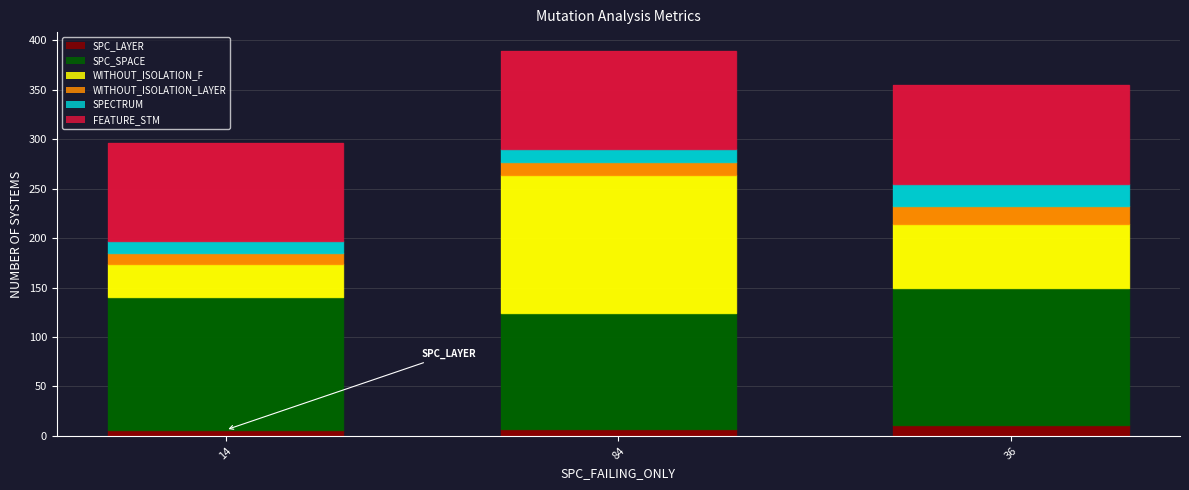

Count the number of data series in this chart.

6